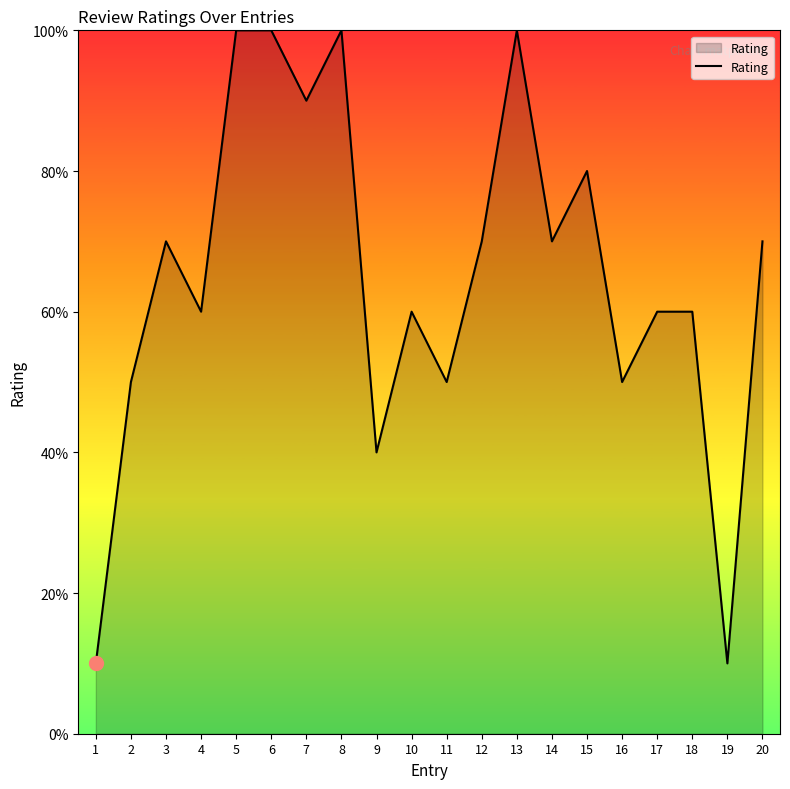

Between 15 and 5, which is larger?

5